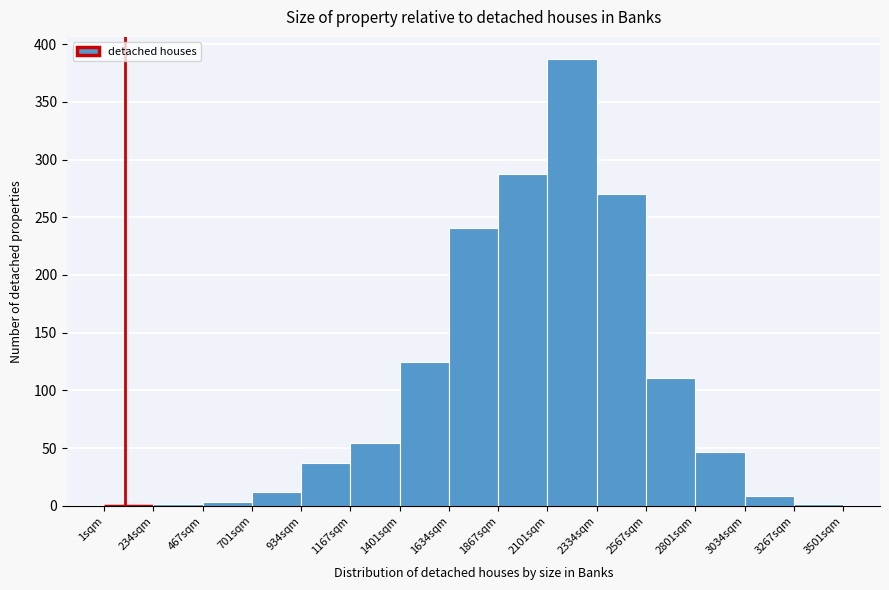

Reading left to right, list every bar in this chart as the range it spans on the x-axis followed by its height. Neither the bar edges nor the heights are printed on the chart, so give them approximately, as read against the axes.

0 to 250: under 5
250 to 450: under 5
450 to 700: under 5
700 to 950: 10
950 to 1150: 35
1150 to 1400: 55
1400 to 1650: 125
1650 to 1850: 240
1850 to 2100: 285
2100 to 2350: 385
2350 to 2550: 270
2550 to 2800: 110
2800 to 3050: 45
3050 to 3250: 10
3250 to 3500: under 5